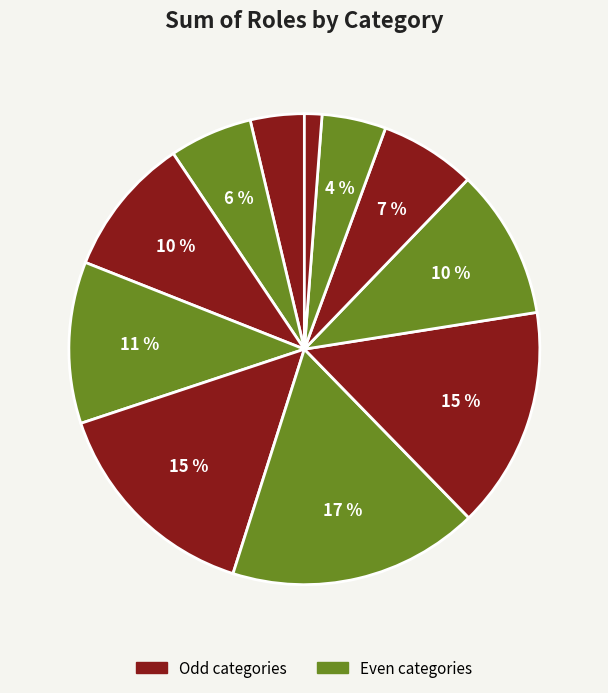

How many segments does this pie chart have?

11